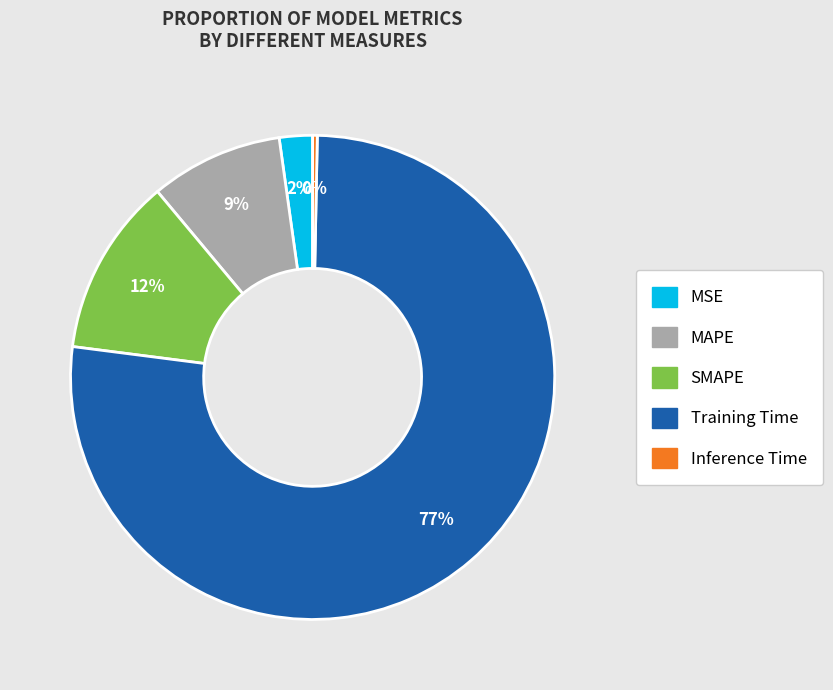

To the nearest percent, what portion does SMAPE represent?

12%